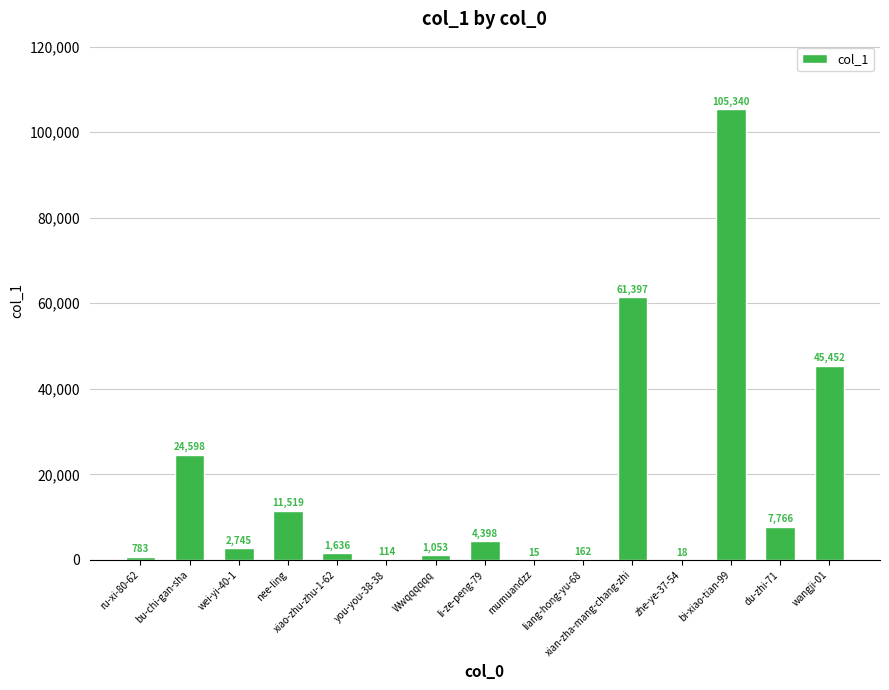

Where does the data first go above 2745?

bu-chi-gan-sha